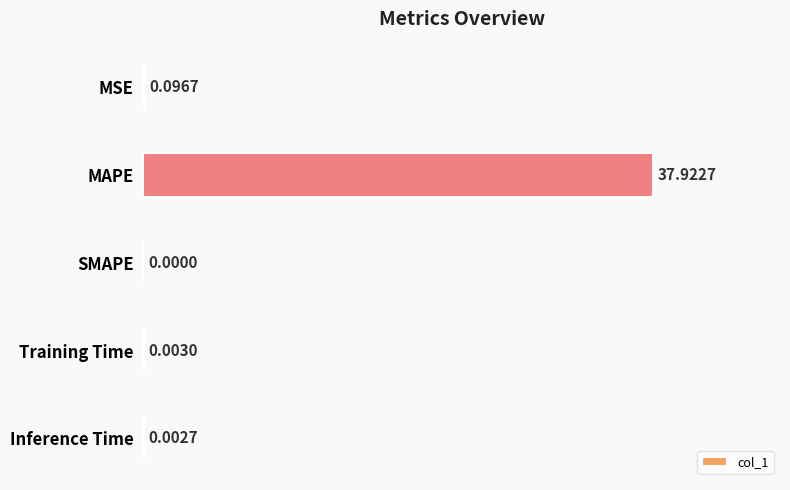

What is the sum of all values?

38.0